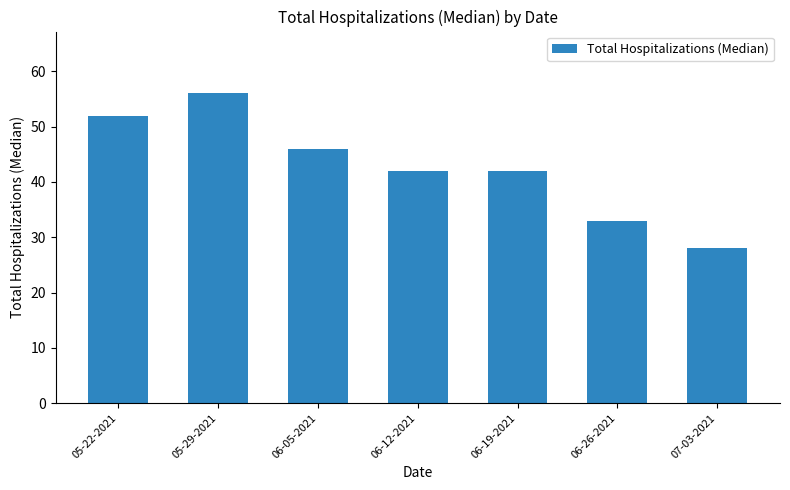

What is the label of the 2nd bar from the right?

06-26-2021